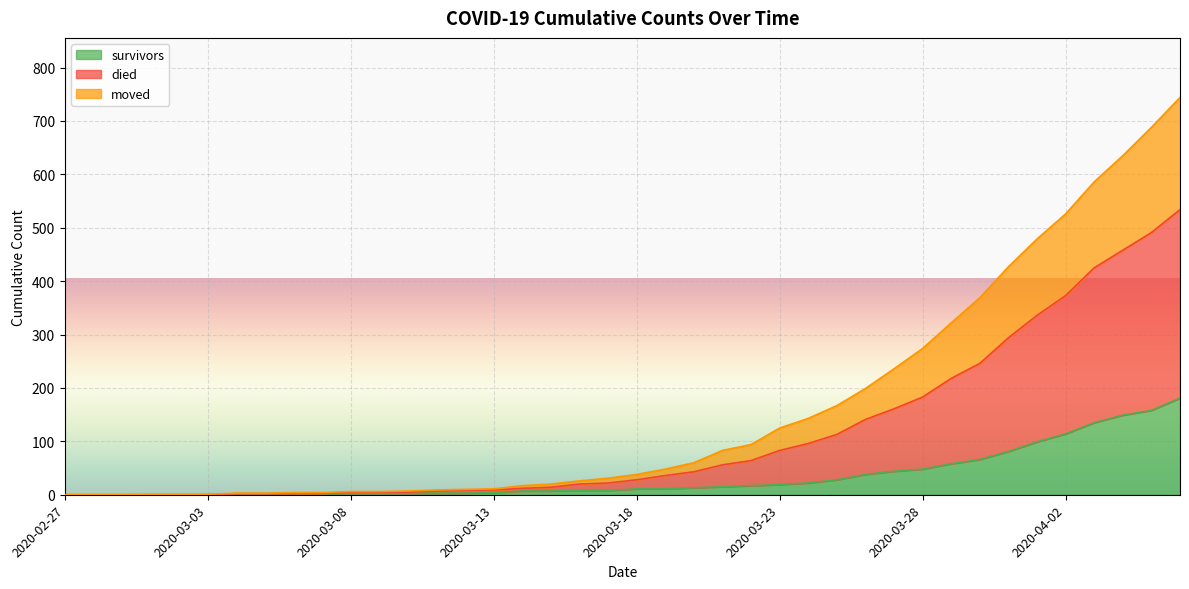

Between 2020-03-22 and 2020-04-02, which series saw the biggest shift?

died